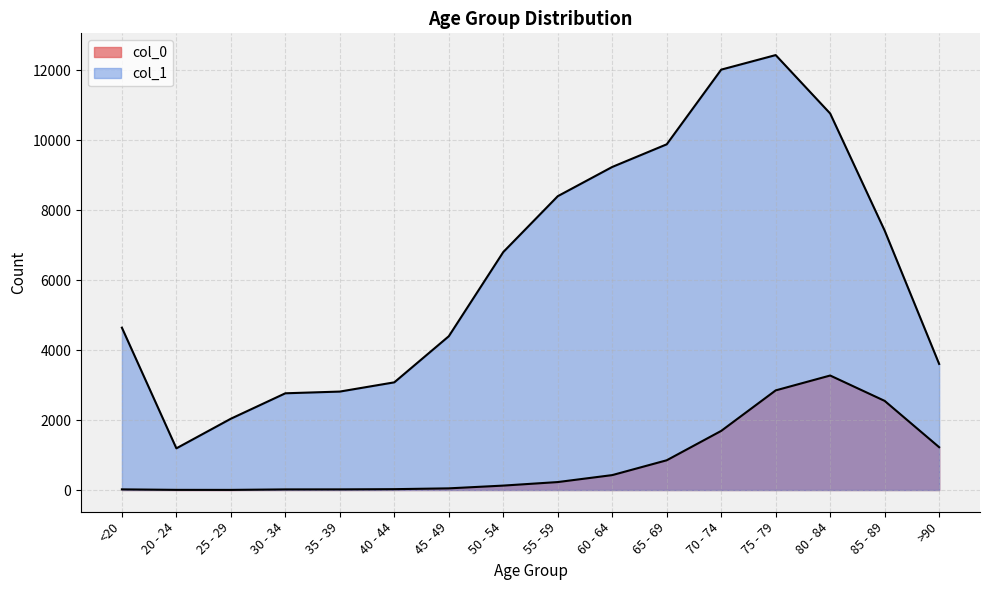

What is the label of the 15th point from the right?

20 - 24